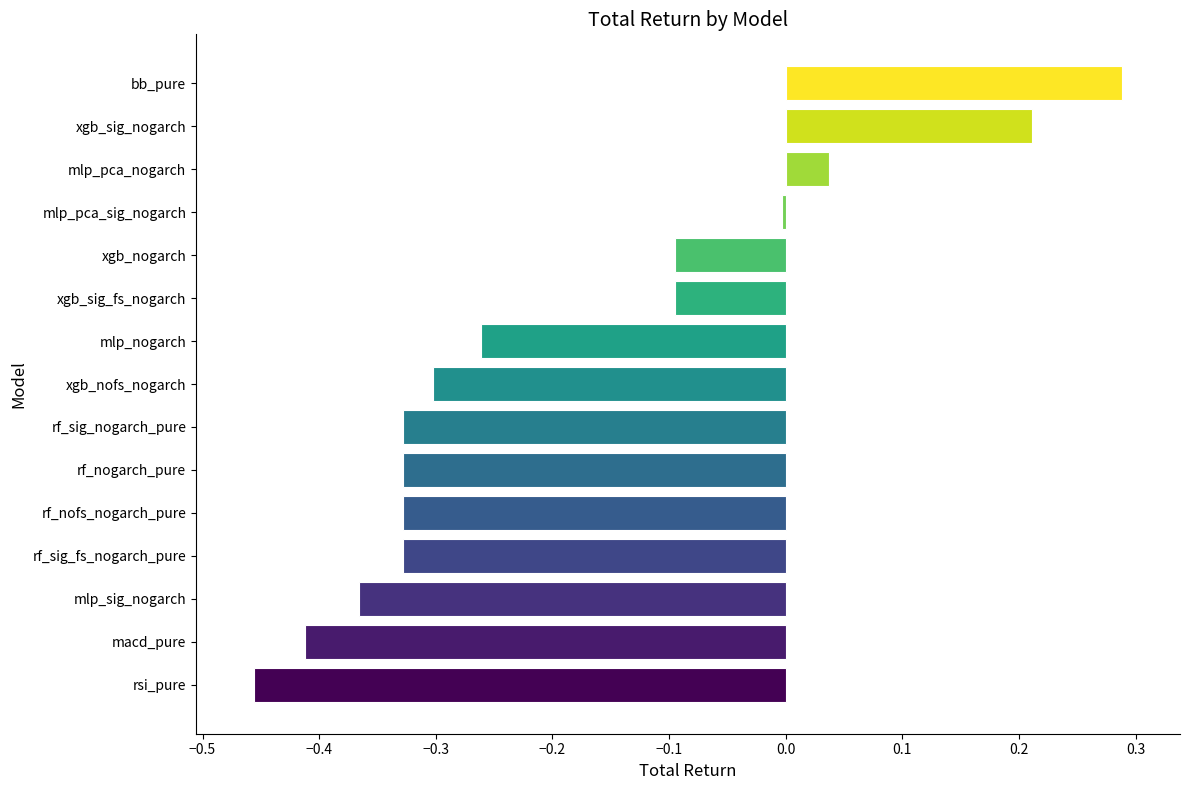

True or false: the data shows -0.1 at rf_nofs_nogarch_pure.

False